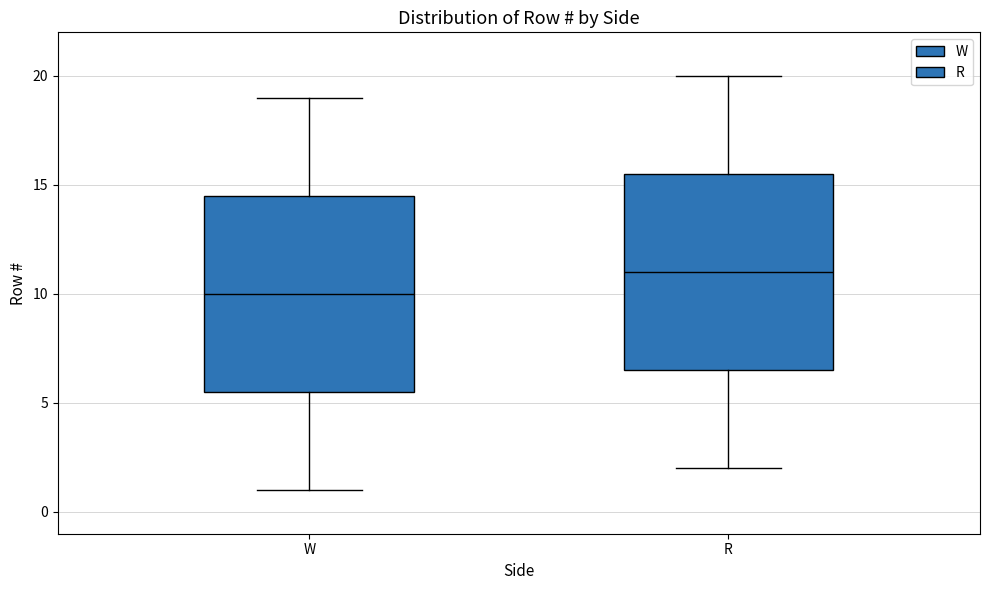

Reading left to right, transcribe this box plot: for each box, give where its median line is, the range the box spans, and where its two whiskers end, as read against the y-axis. The values are not printed on the chart, so give them approximately, as read against the axis.

W: median 10.0, box 5.5 to 14.5, whiskers 1.0 to 19.0
R: median 11.0, box 6.5 to 15.5, whiskers 2.0 to 20.0